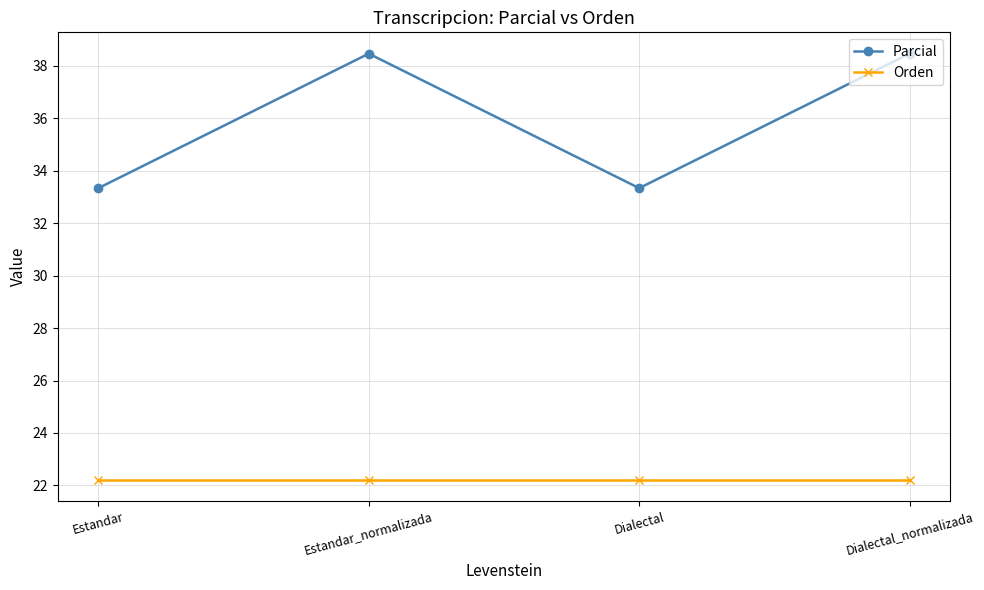

What is the maximum value shown in the chart?

38.5